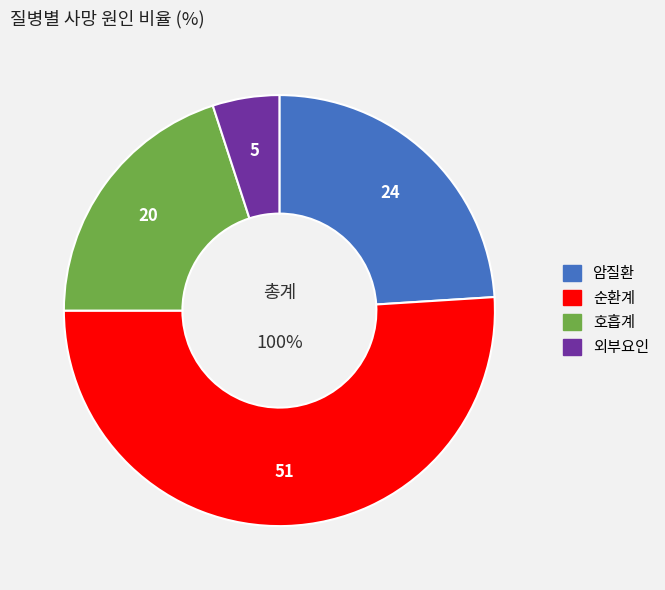

Which category has the biggest portion of the pie?

순환계